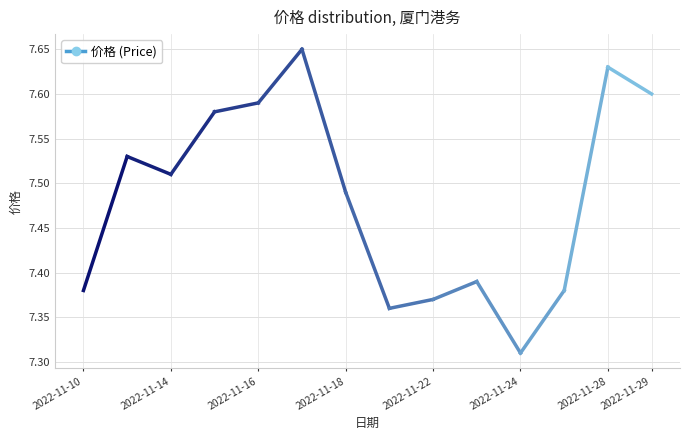

Does the chart display data point markers on the line(s)?

No